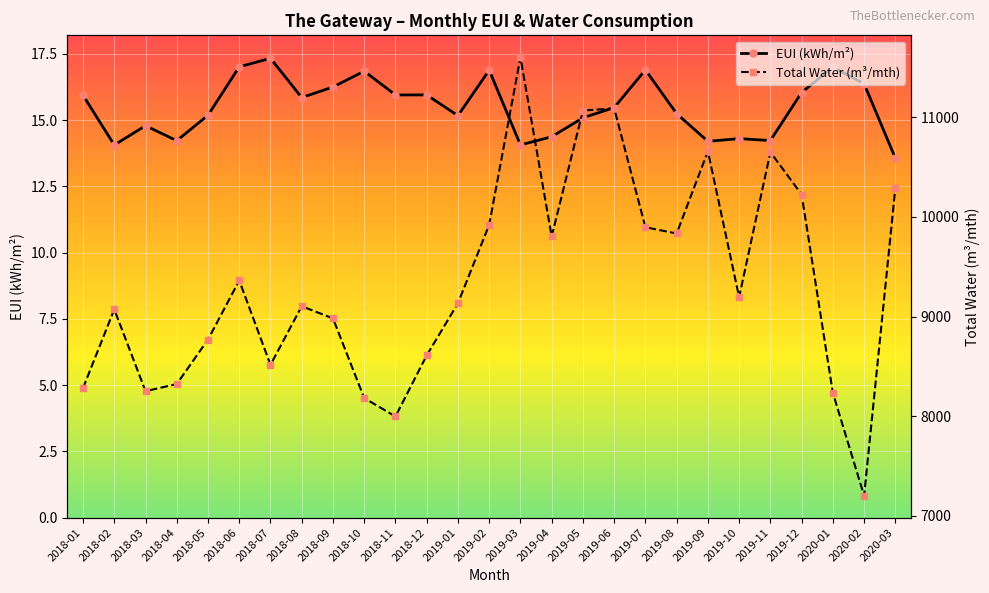

What is the label of the 23rd point from the right?

2018-05